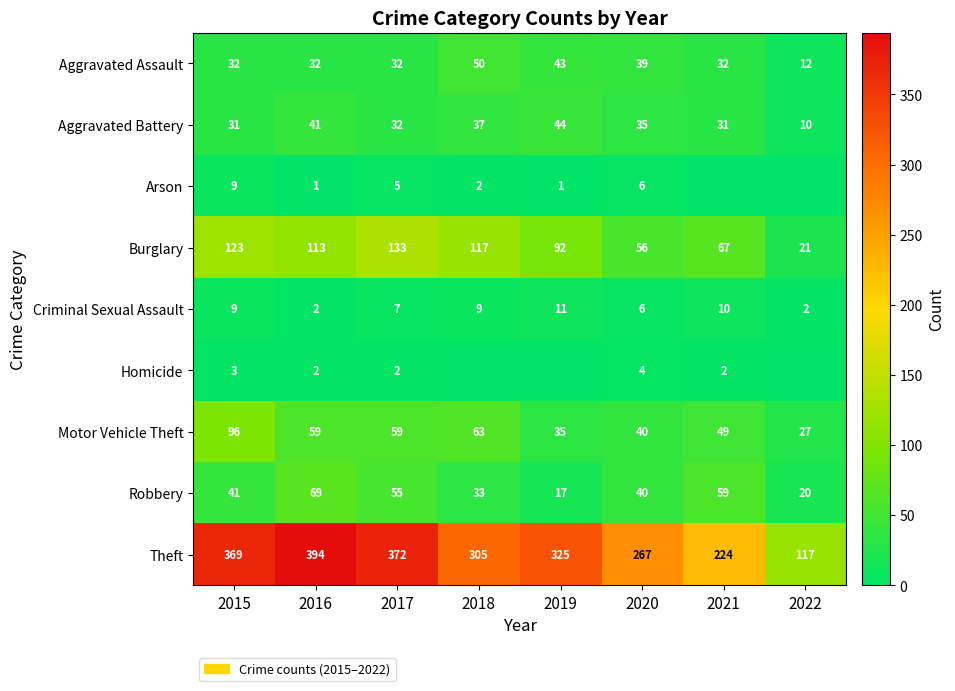

Count the number of data series in this chart.

9